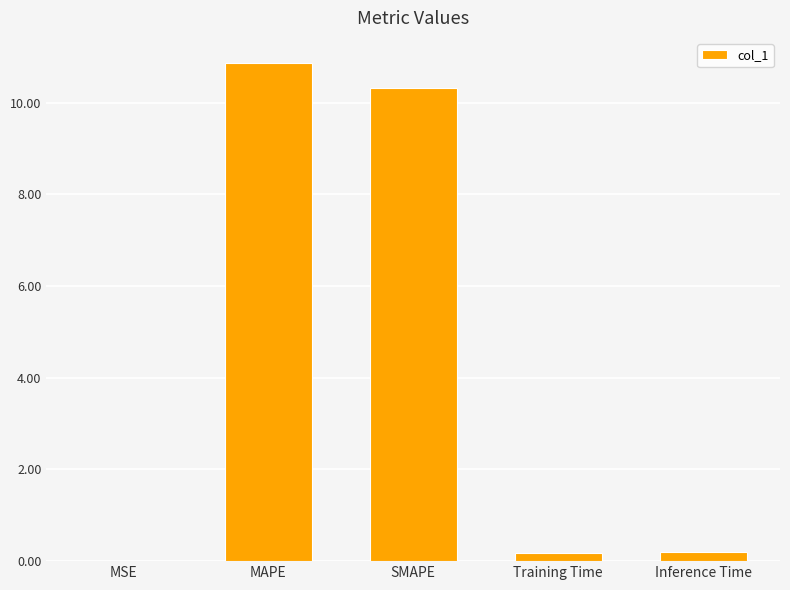

Which has a higher value, Training Time or MAPE?

MAPE